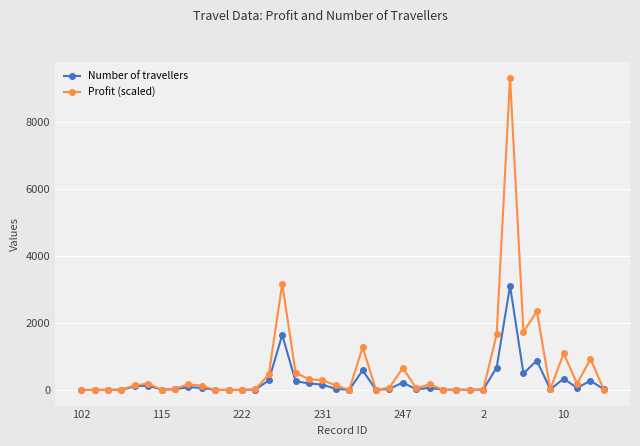

What is the sum of all Profit (scaled) values?

25207.3